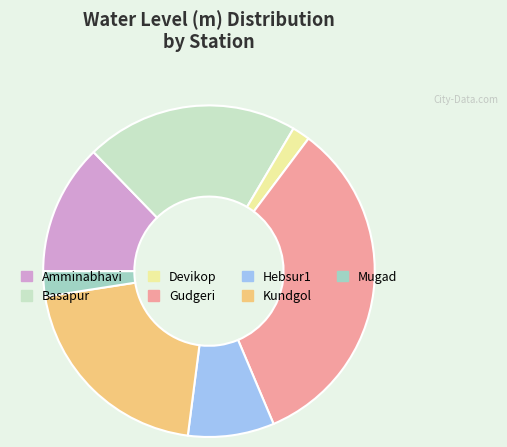

Do Devikop and Amminabhavi together represent more than half of the pie?

No